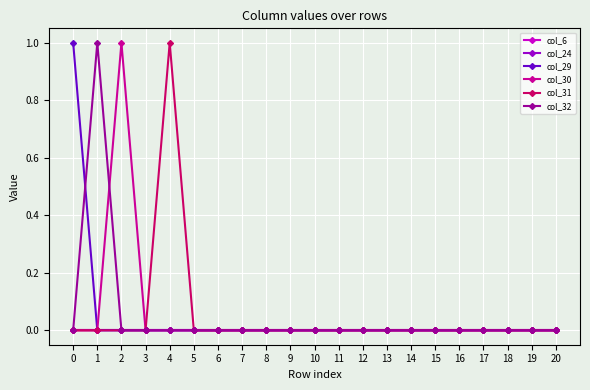

What is the difference between the maximum and minimum values in the col_30 series?

1